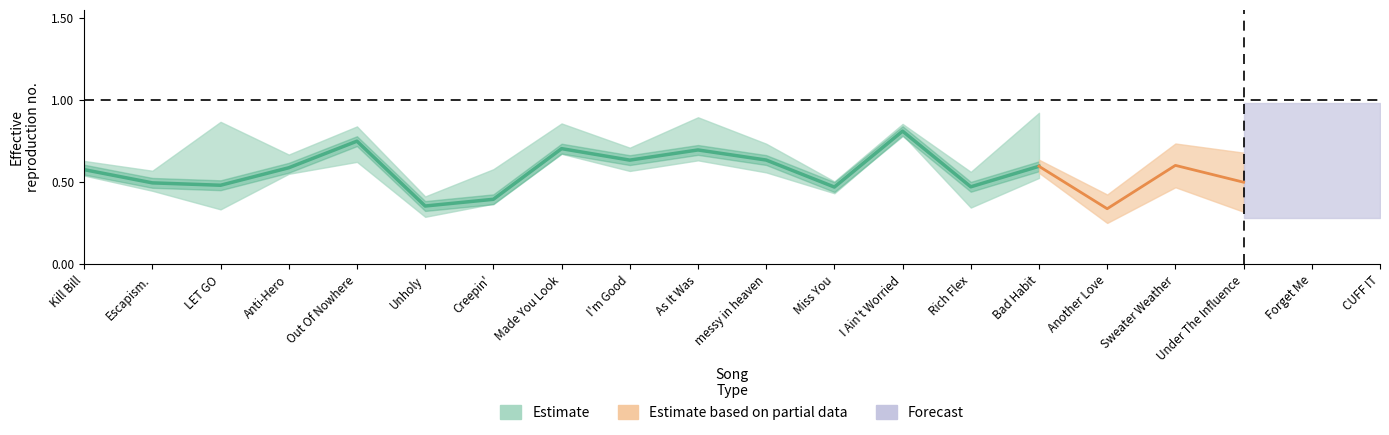

How many interior local peaks does the liveness series have?

5